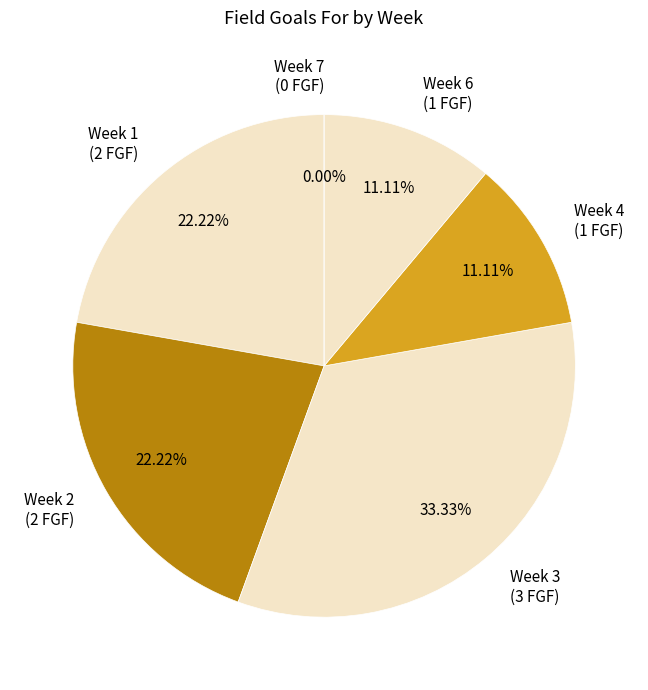

What is the total percentage of Week 4 and Week 2?

33.3%